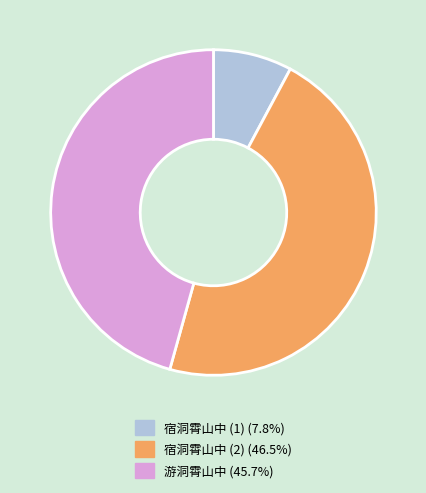

Is there any slice that represents more than half of the pie?

No